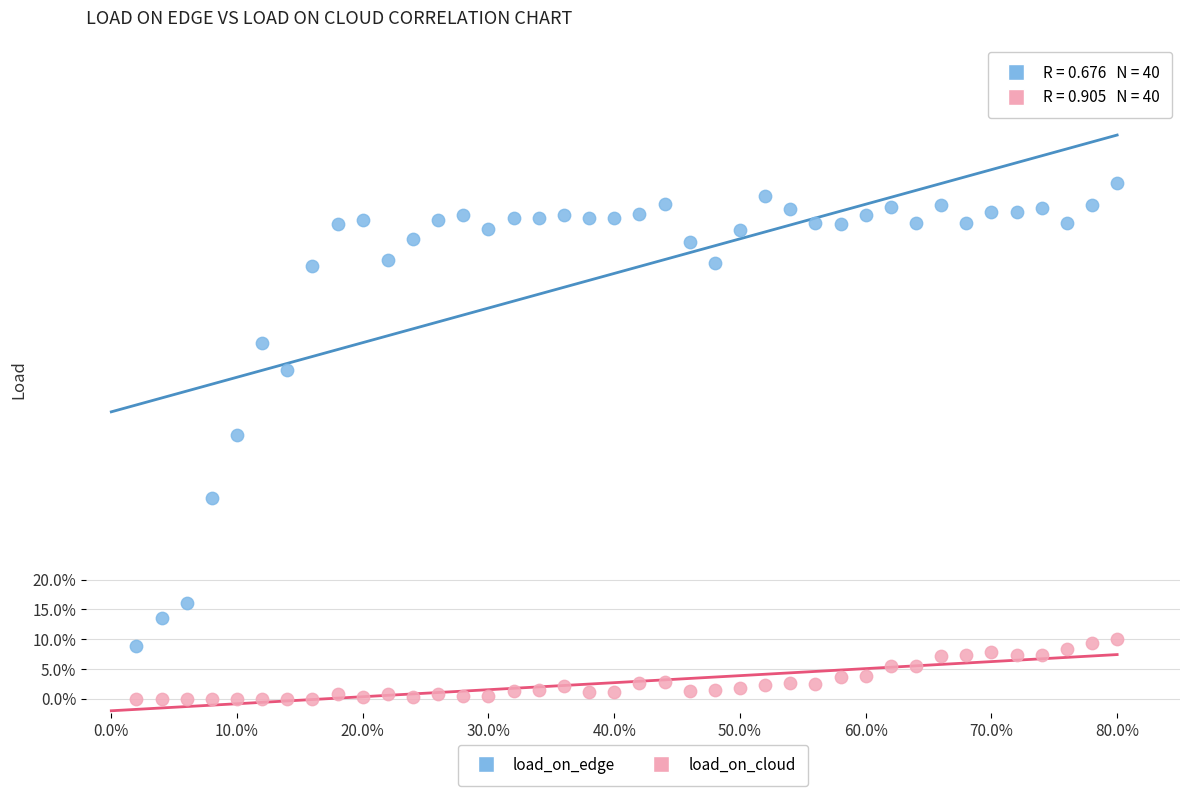

Which series has the largest Y range (max minus min)?

load_on_edge